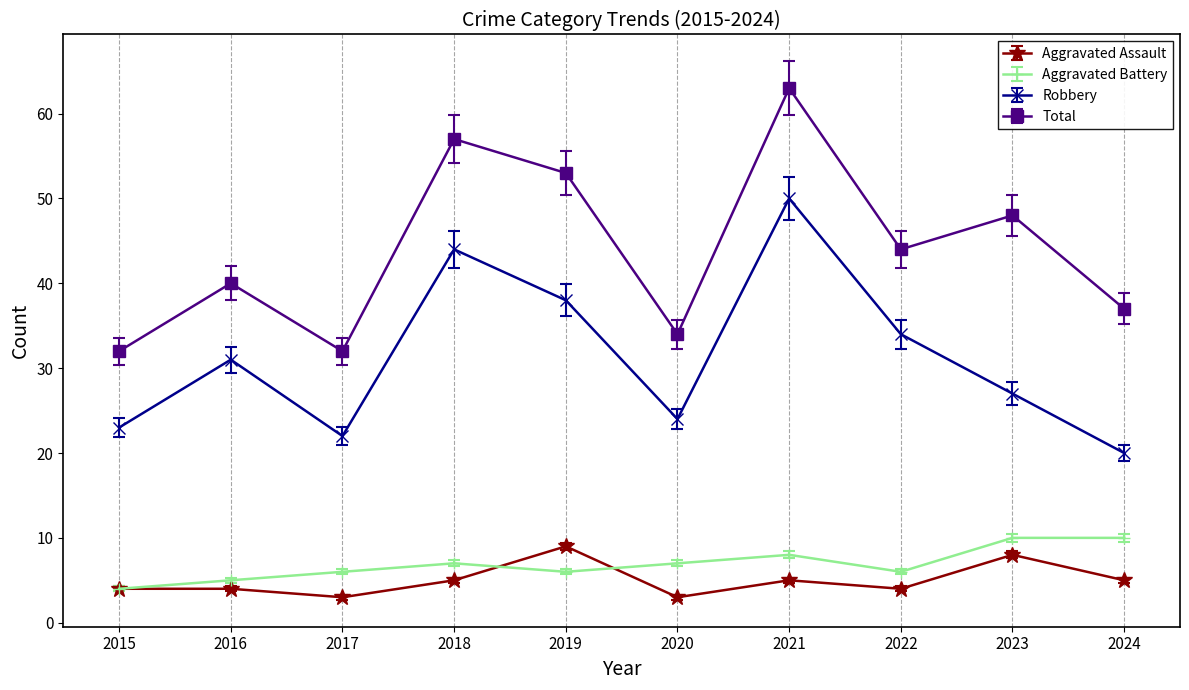

Rank the series at 2019 from highest to lowest value.

Total, Robbery, Aggravated Assault, Aggravated Battery